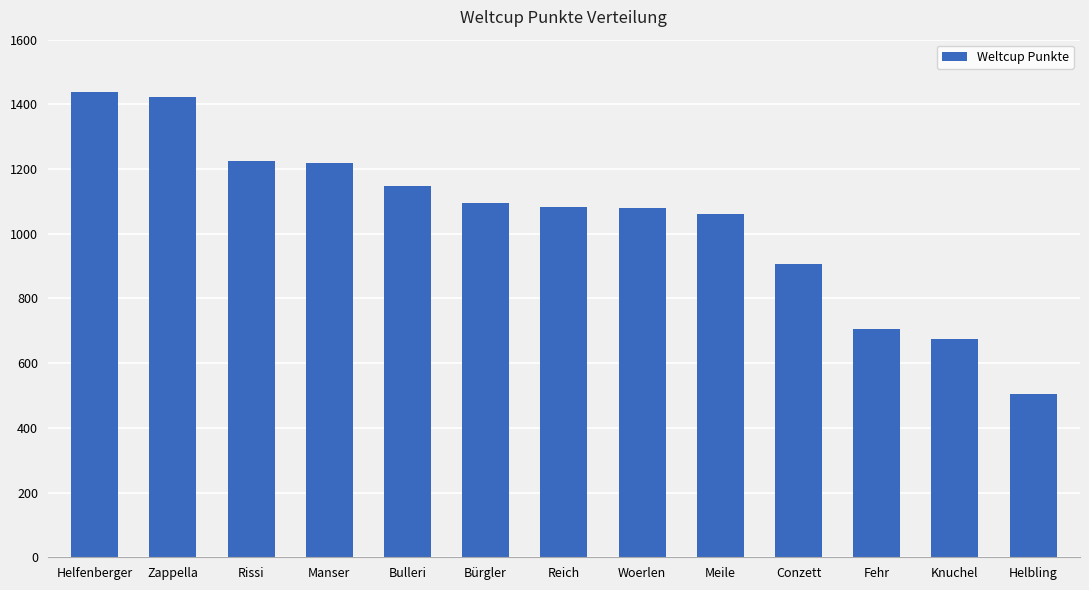

True or false: the data shows 1226 at Rissi.

True